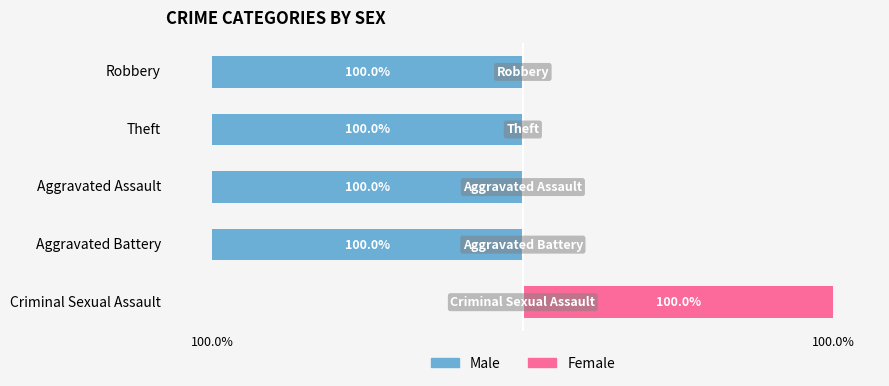

How many values in Male are below zero?

4